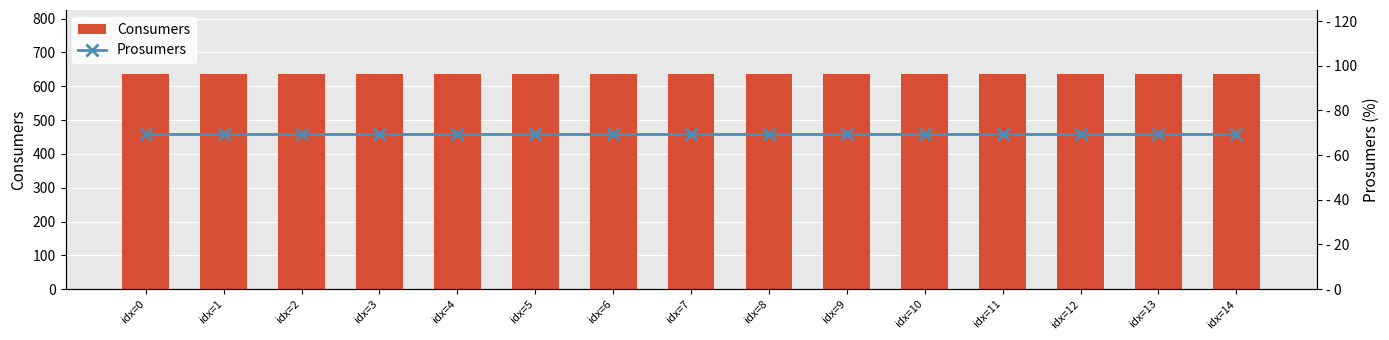

Rank the categories by Prosumers value from highest to lowest.

idx=0, idx=1, idx=2, idx=3, idx=4, idx=5, idx=6, idx=7, idx=8, idx=9, idx=10, idx=11, idx=12, idx=13, idx=14